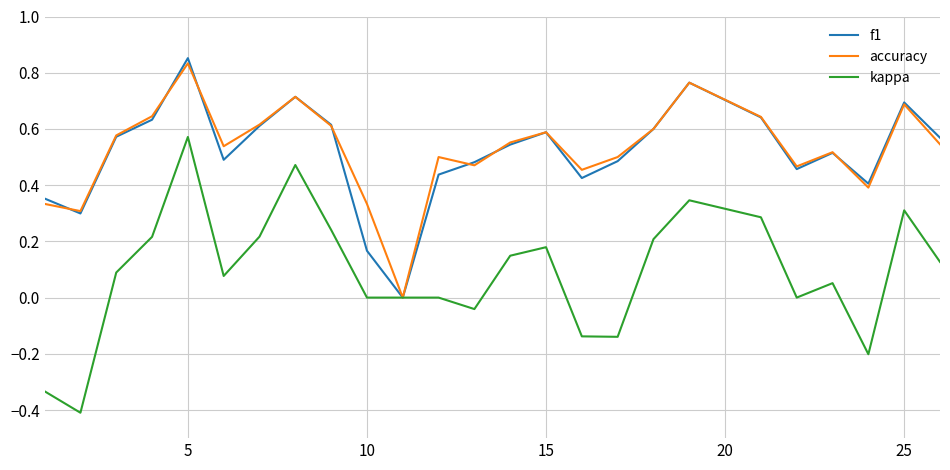

Which series has the largest range (max minus min)?

kappa